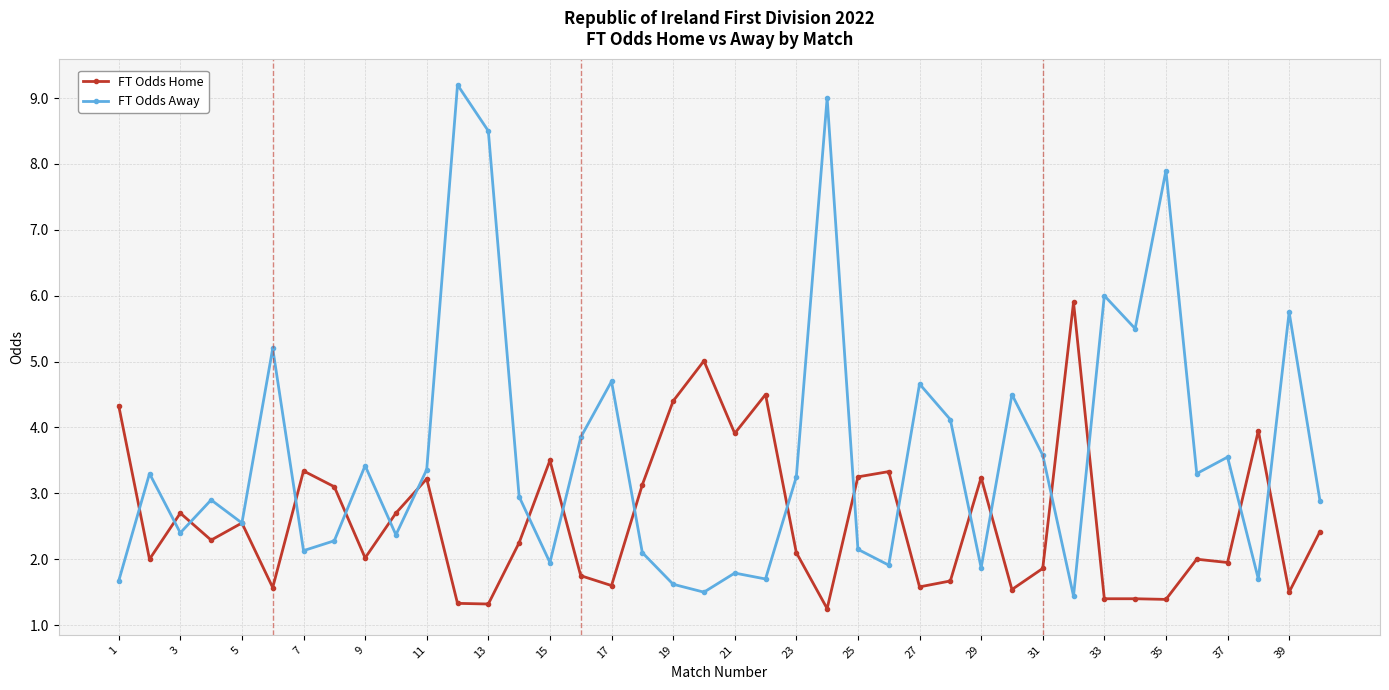

Which series has the largest total across all categories?

FT Odds Away